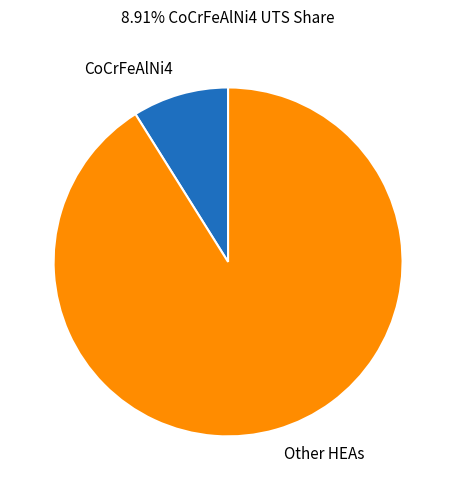

Which slice is the largest?

Other HEAs